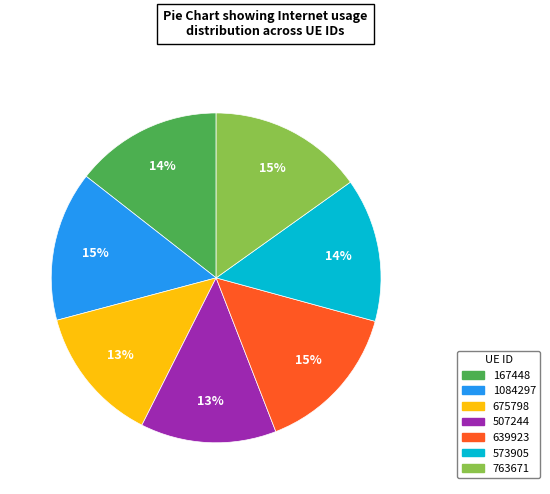

To the nearest percent, what is the combined percentage of 1084297 and 763671?

30%